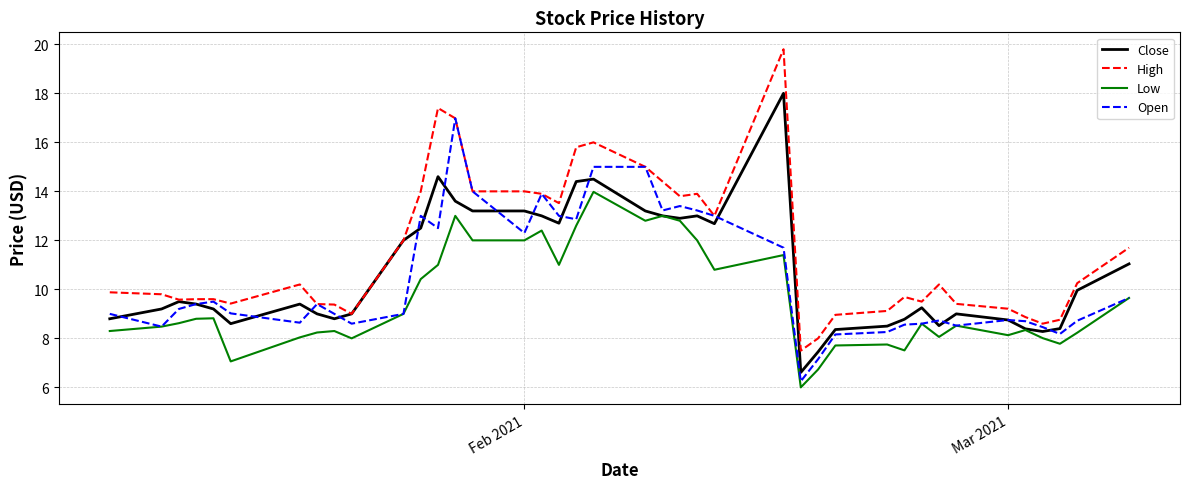

What is the minimum value for Low?

6.0